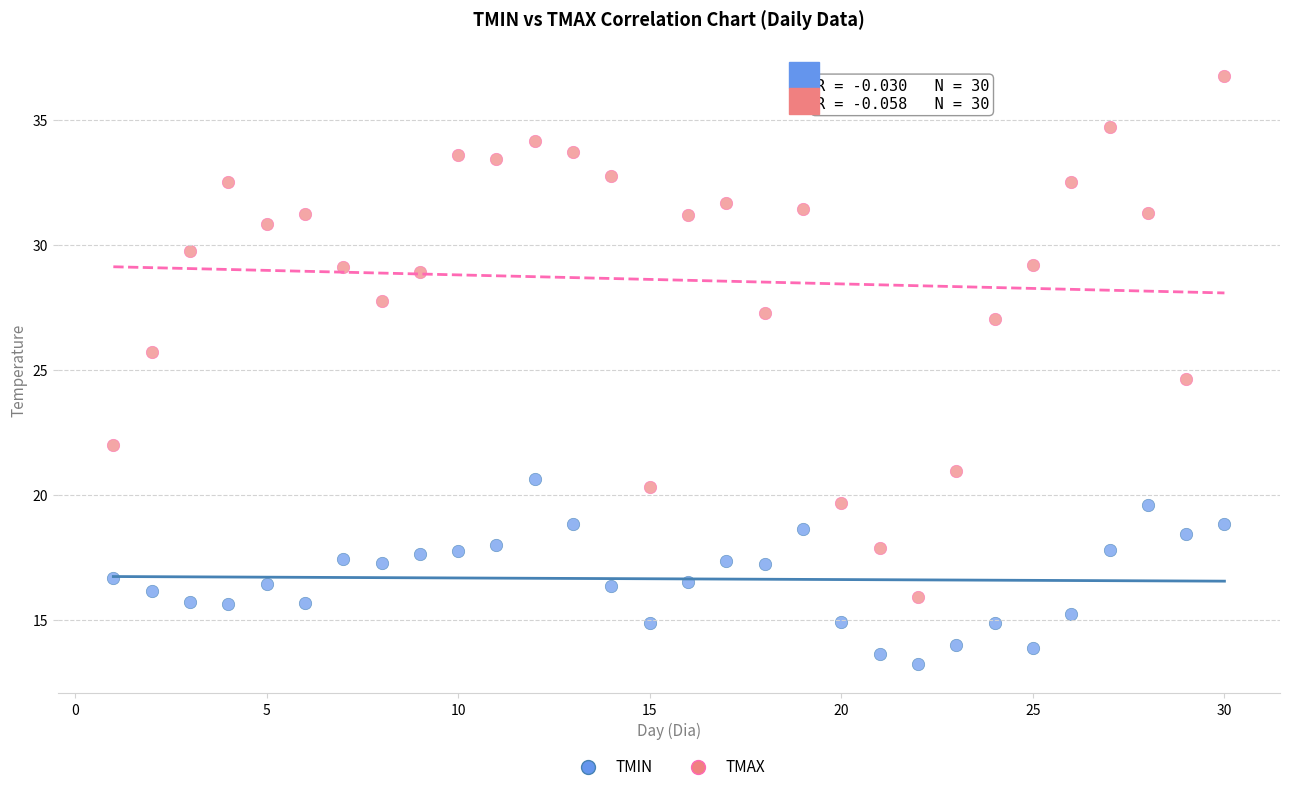

Which series has the widest spread of Y values?

TMAX